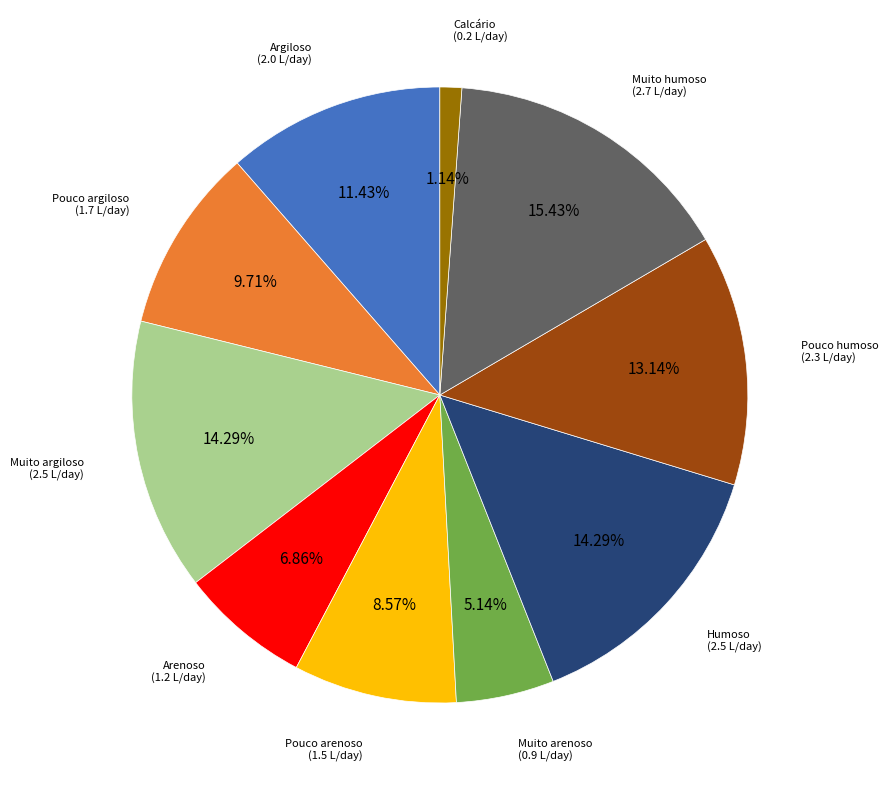

Does any single category account for the majority?

No